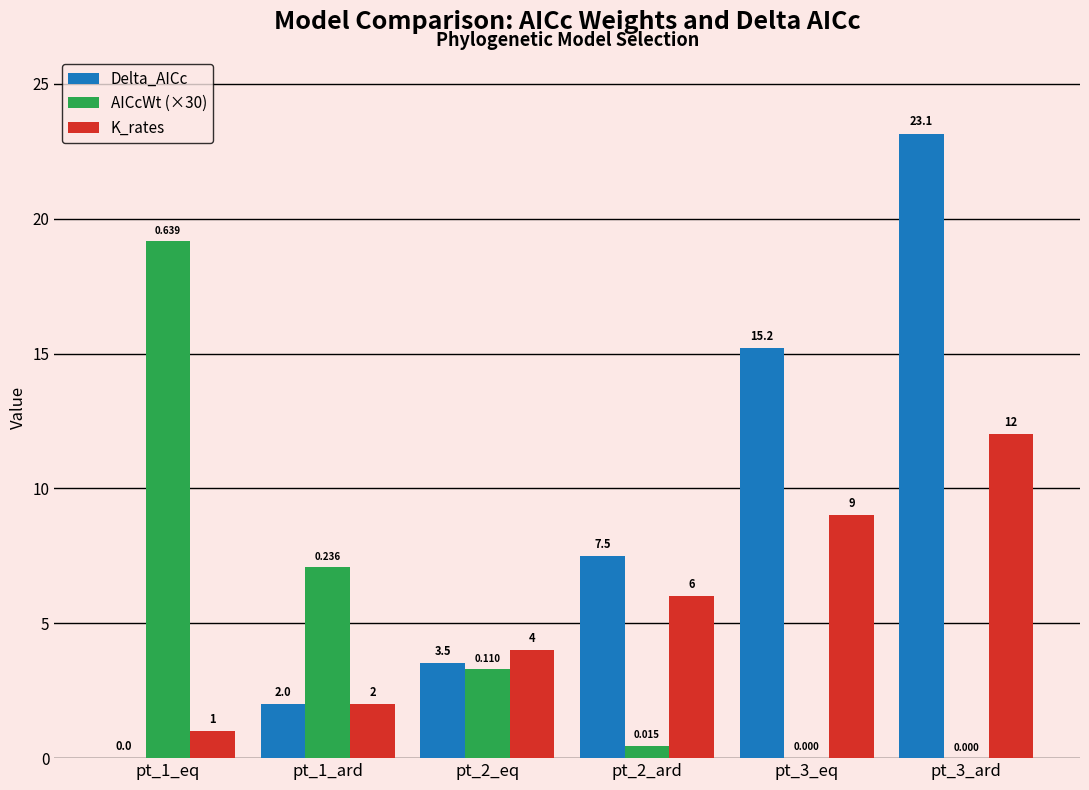

What is the sum of all AICcWt (×30) values?

30.0